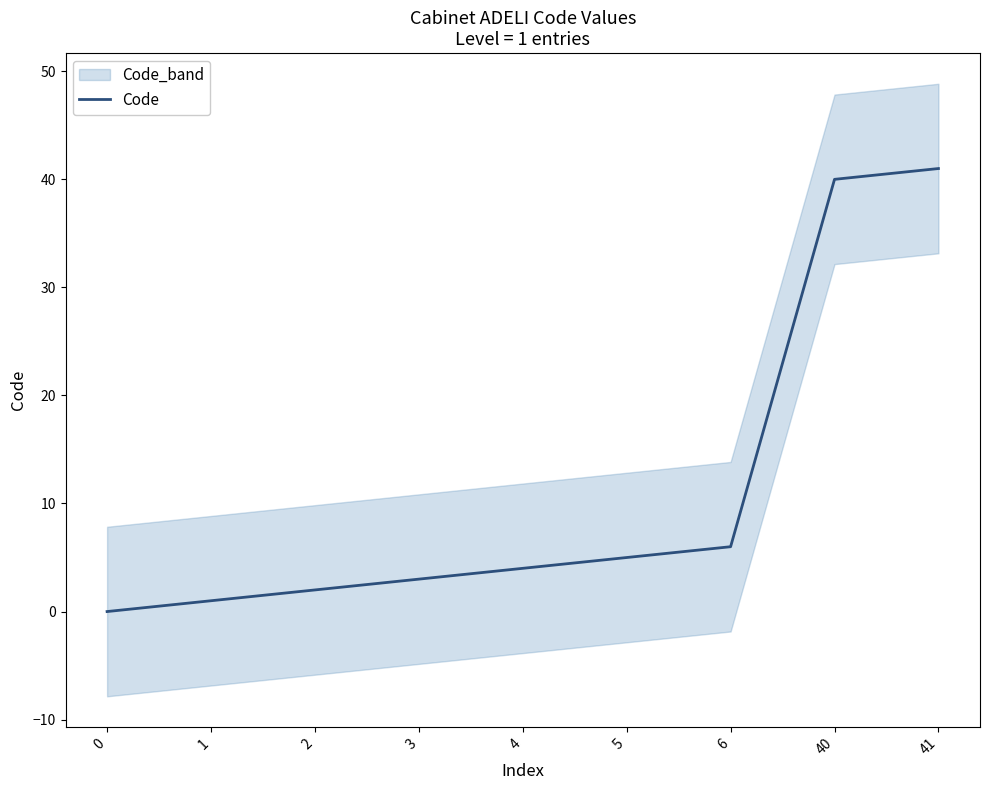

What is the difference between the values at 1 and 2?

1